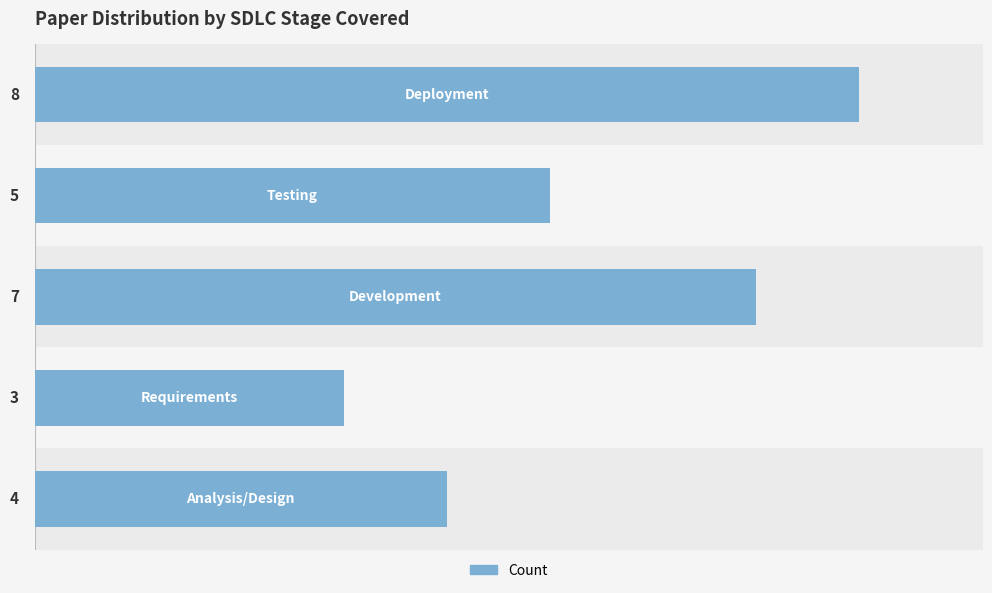

What is the average value?

5